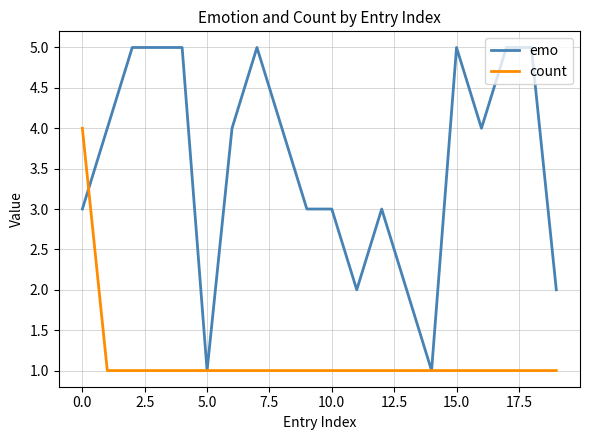

List the series in order of their peak value, lowest first.

count, emo